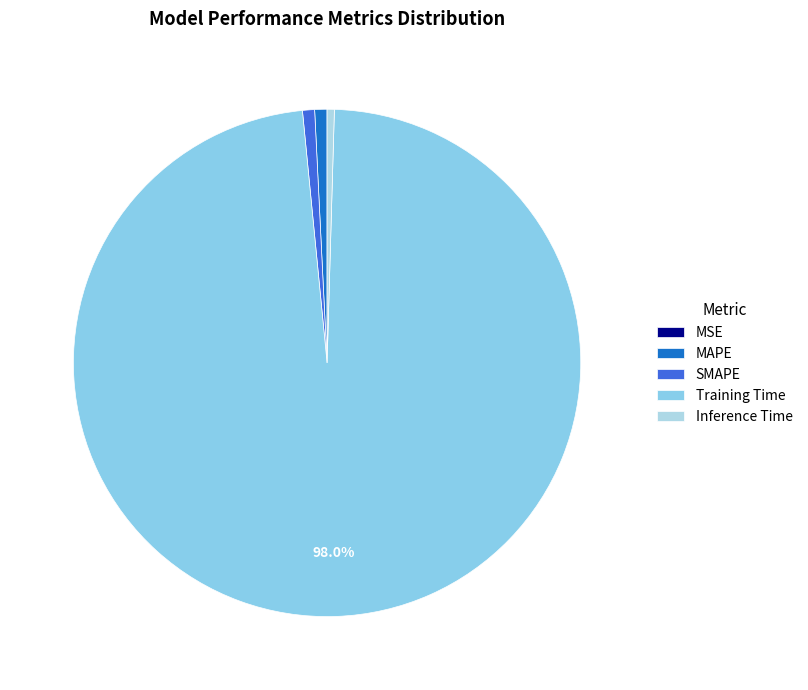

How many segments does this pie chart have?

5